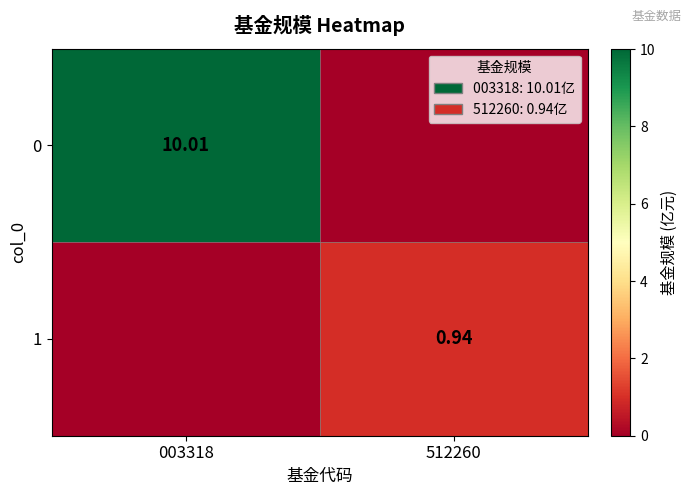

Is the value of 1 at 512260 greater than the value of 0 at 003318?

No